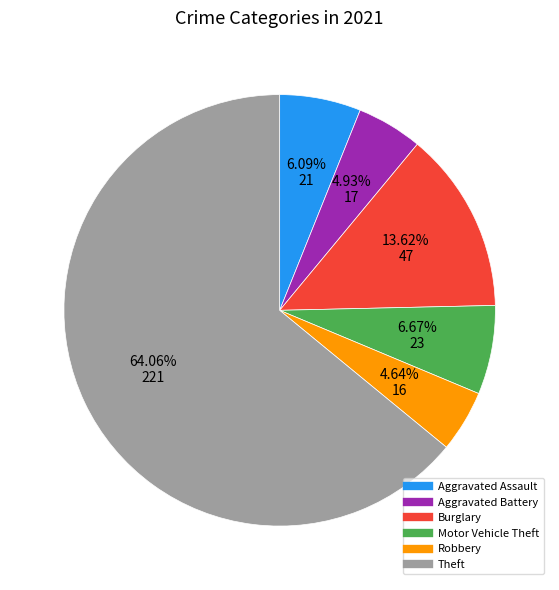

Is Theft the majority of the pie?

Yes